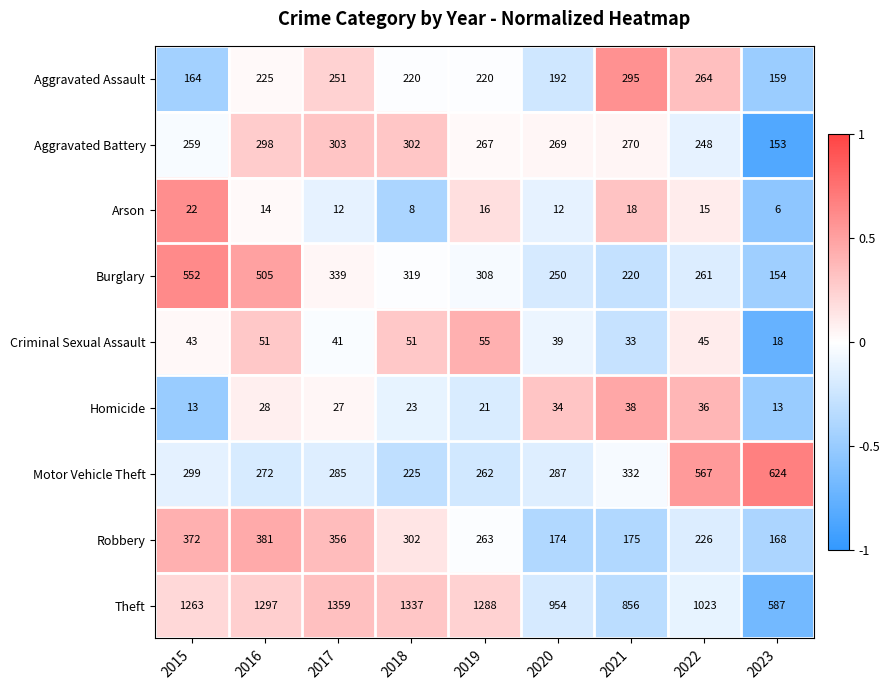

True or false: Motor Vehicle Theft has a value of 624 at 2023.

True